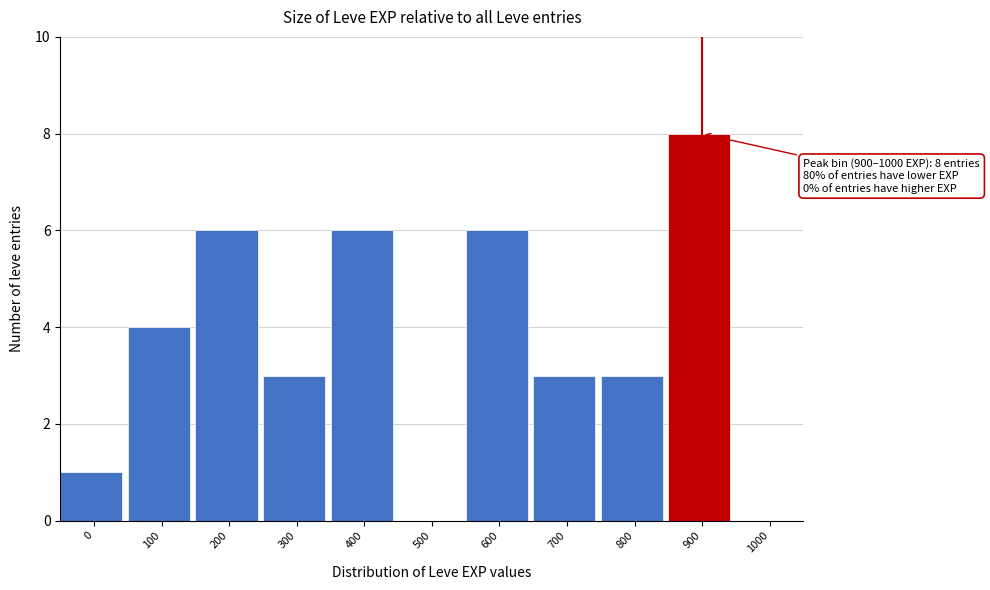

Reading left to right, transcribe all the data shown in this chart.

0=1	100=4	200=6	300=3	400=6	500=0	600=6	700=3	800=3	900=8	1000=0